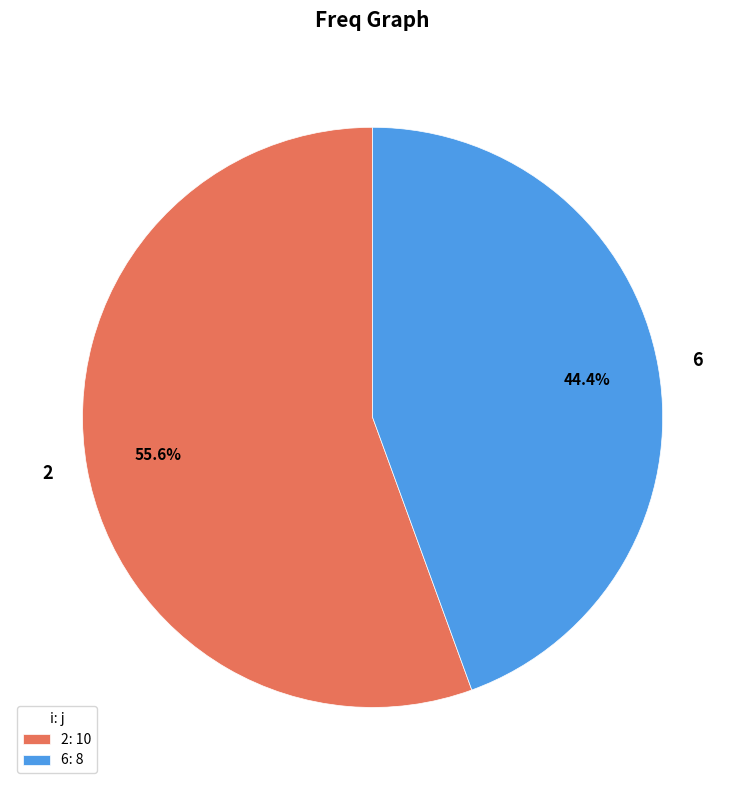

Which category accounts for the majority?

2